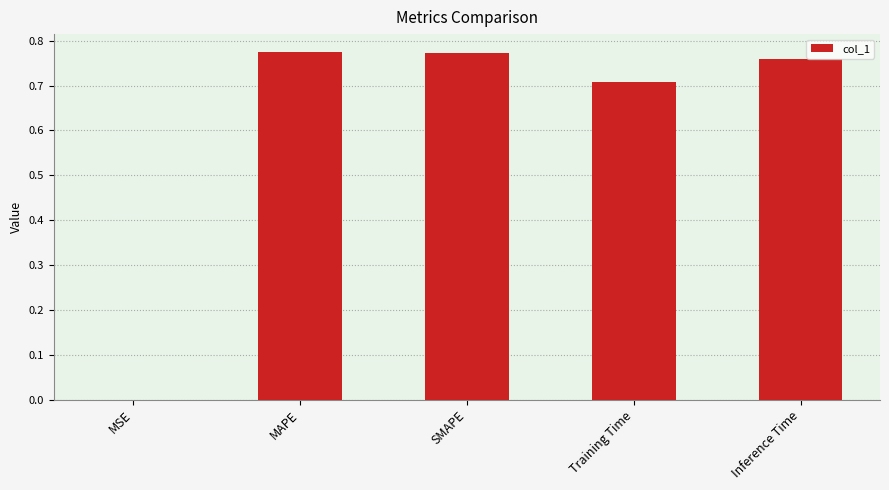

Which has a higher value, MSE or Training Time?

Training Time